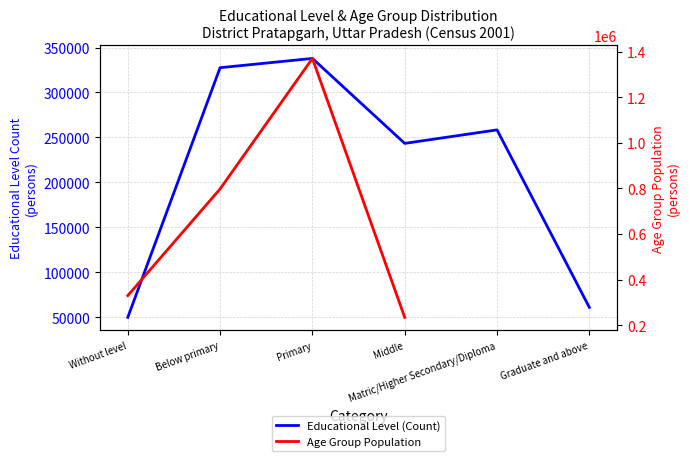

How many values exceed 258383?

2